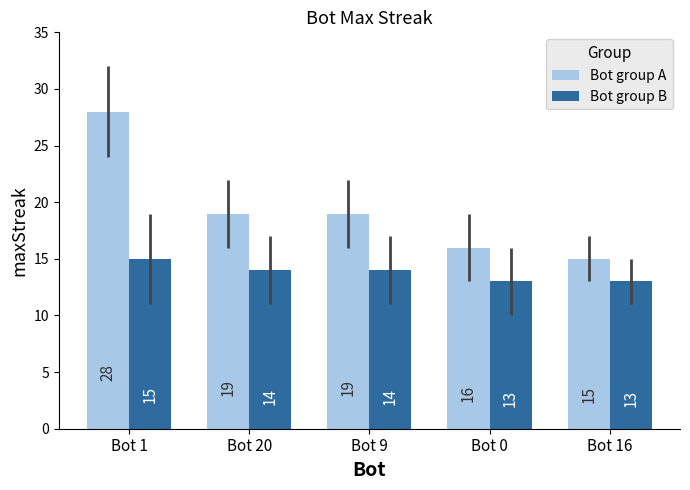

What is the spread (max minus min) of values at Bot 20?

5